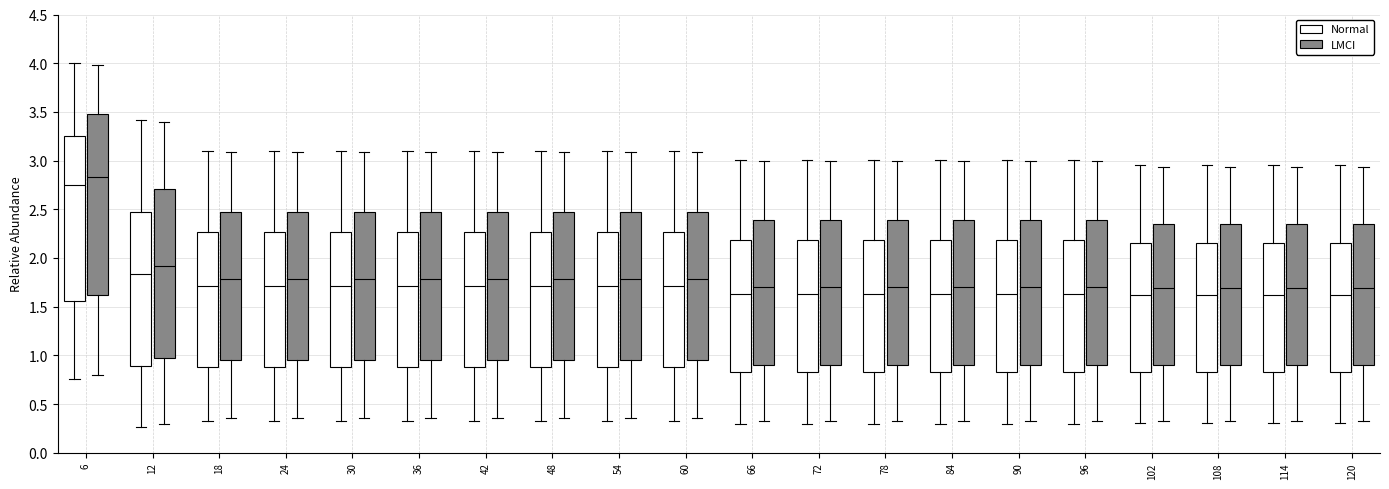

Which box is the tallest, from its lower edge to its upper edge?

6 (LMCI)